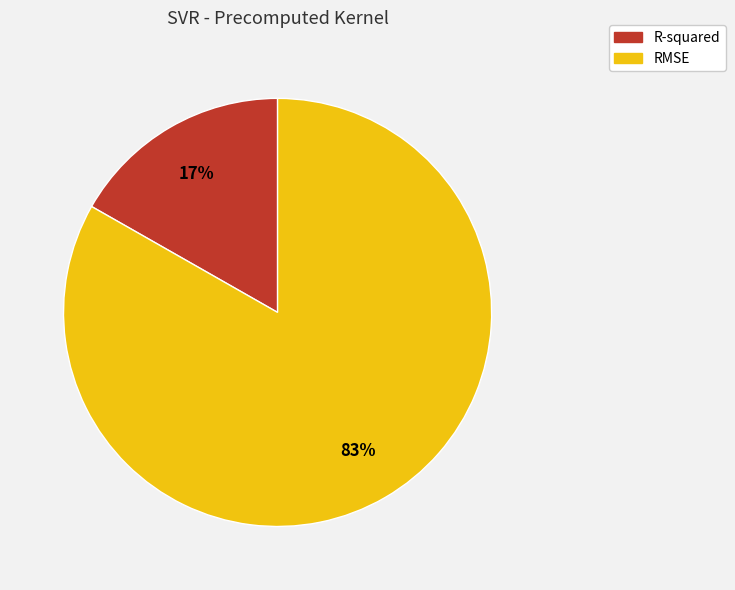

Is the sum of R-squared and RMSE greater than half?

Yes